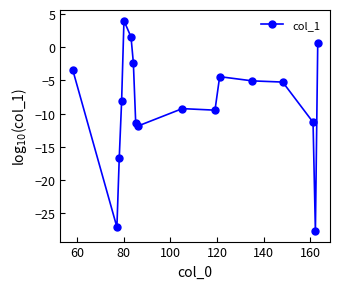

What is the smallest value displayed?

-27.7